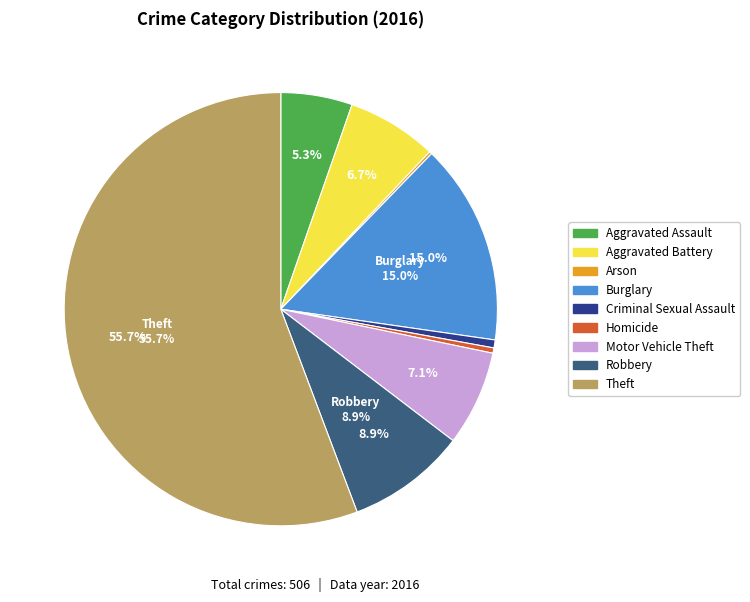

Combined, what portion of the pie is Burglary and Motor Vehicle Theft?

22.1%